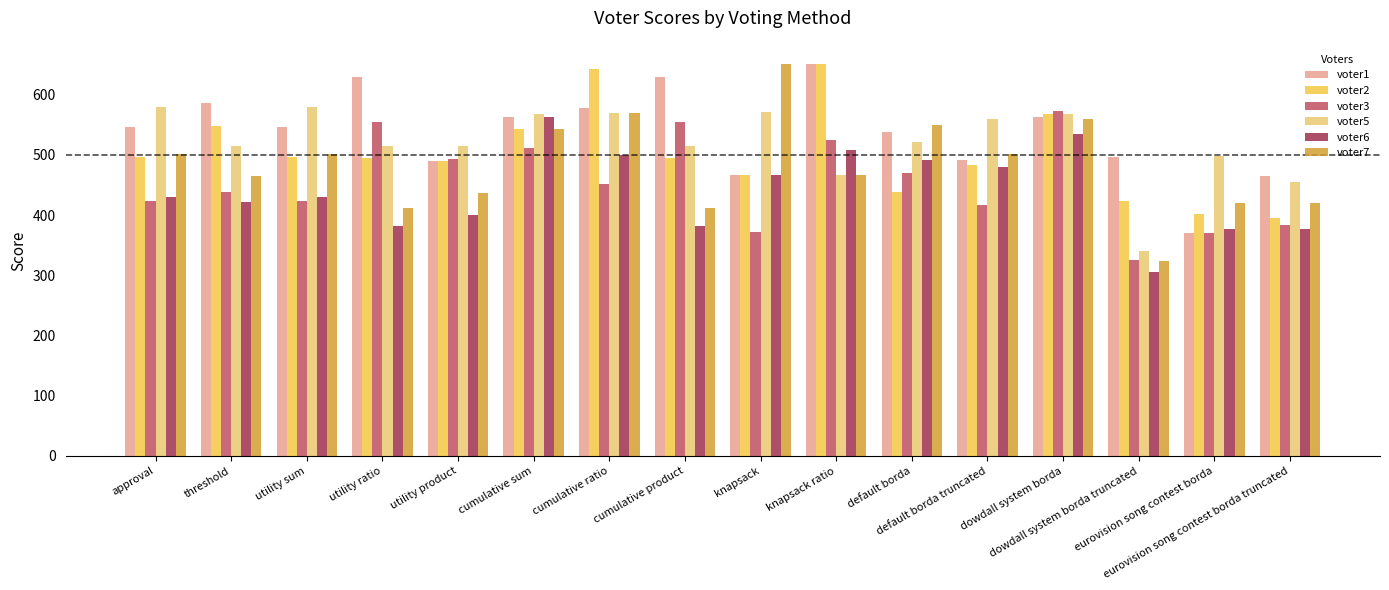

The voter1 series shows 538 at default borda. True or false?

True